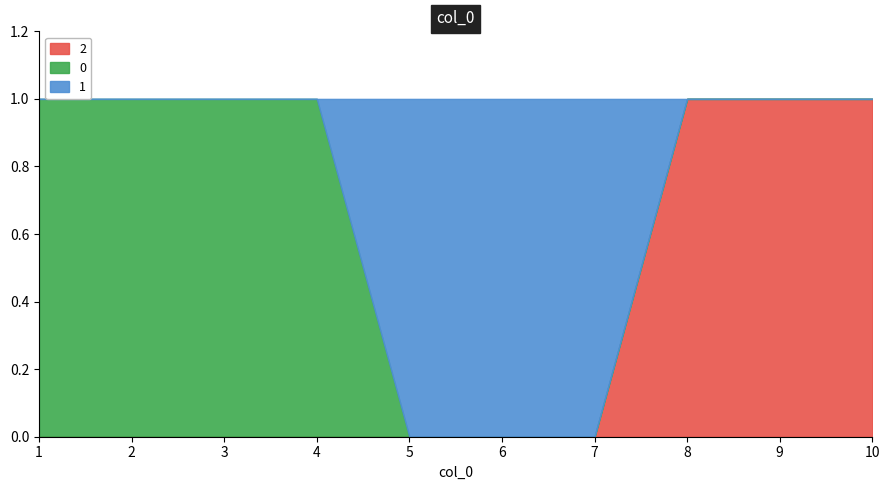

How many values in the 2 series exceed 0?

3